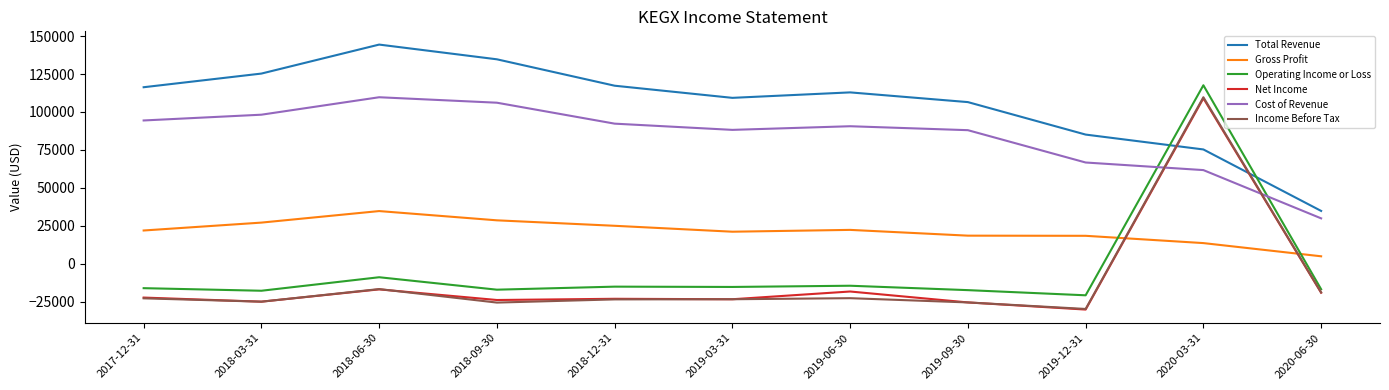

At which label is Total Revenue closest to 89600?

2019-12-31